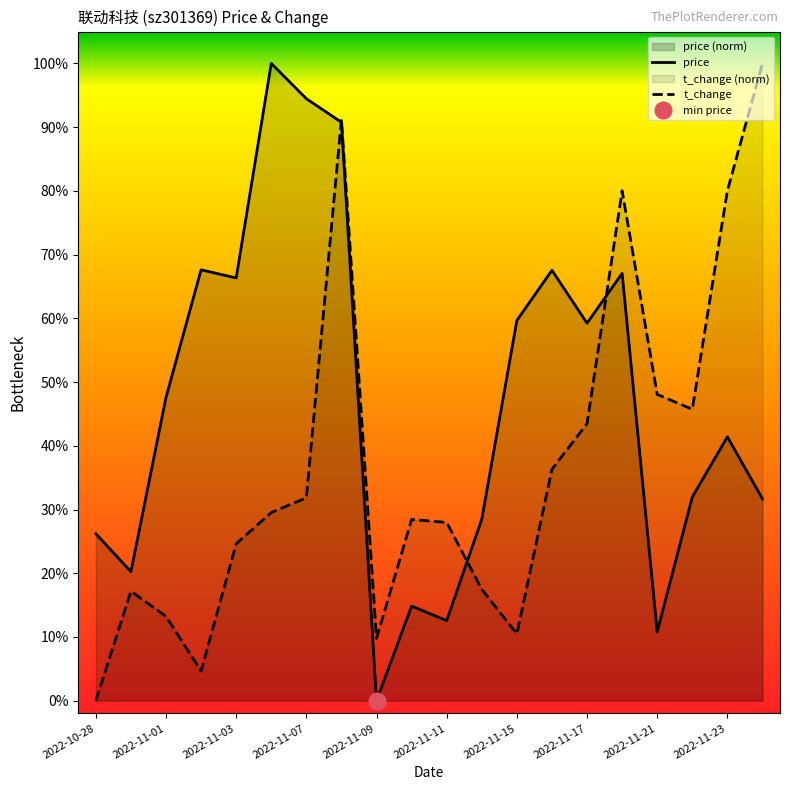

What is the greatest value displayed?

1.0